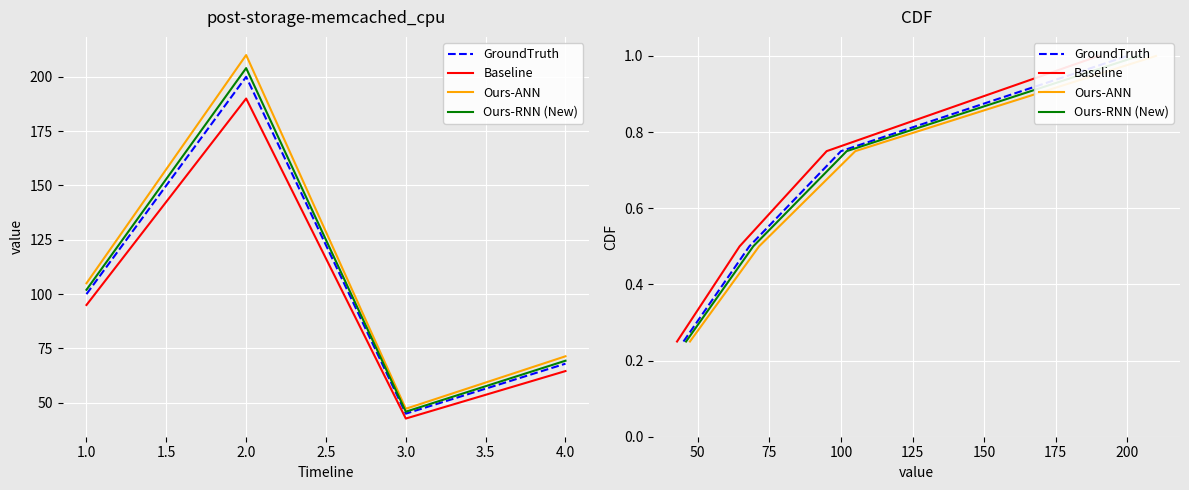

True or false: GroundTruth has a value of 0.3 at 100.

False